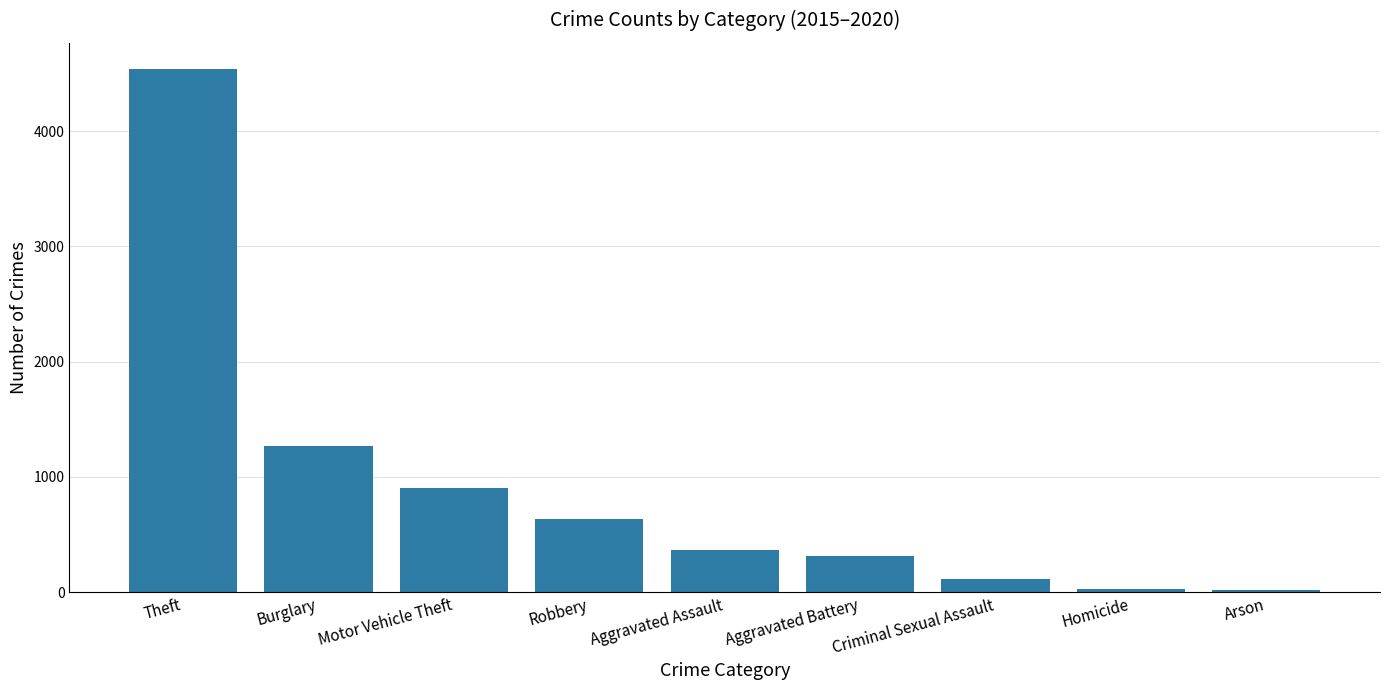

What position from the right is Motor Vehicle Theft?

7